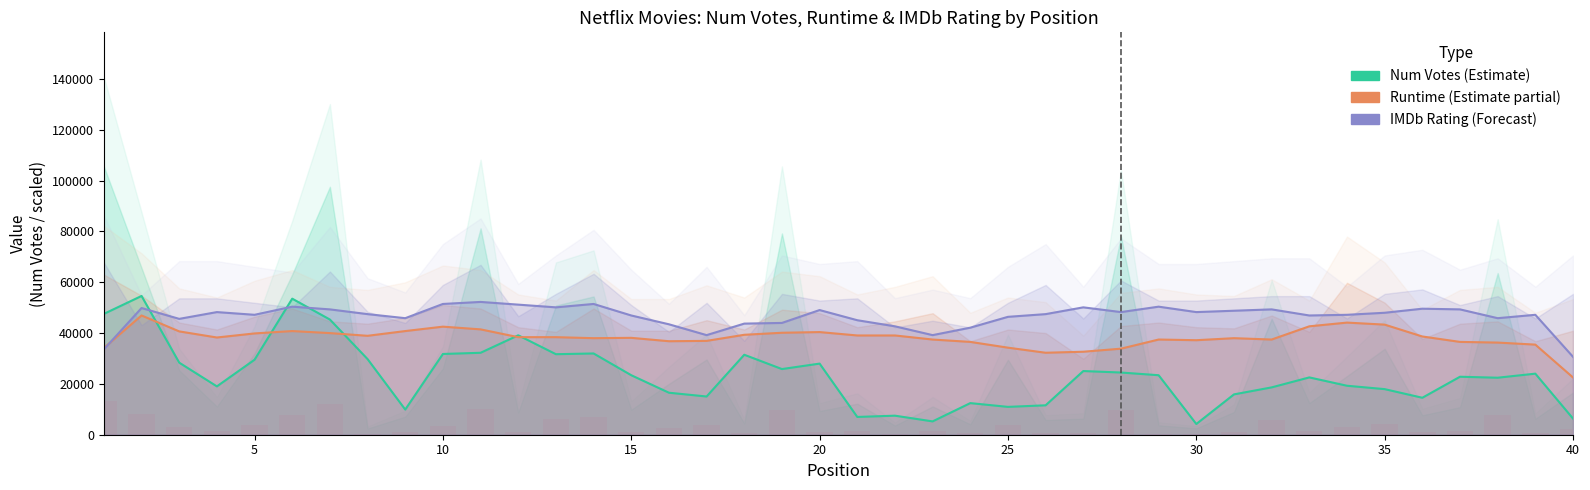

What are all the series names shown in the legend?

Num Votes (Estimate), Runtime (Estimate partial), IMDb Rating (Forecast)